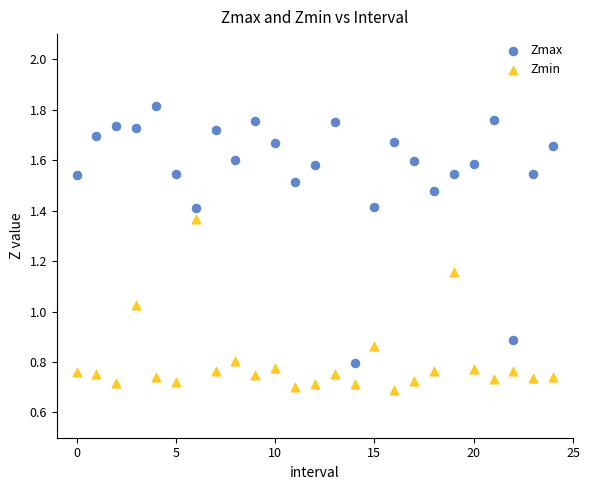

Which series reaches the minimum Y coordinate?

Zmin